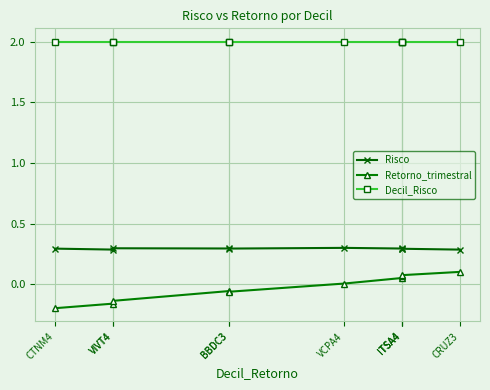

Rank the series by their average value, from highest to lowest.

Decil_Risco, Risco, Retorno_trimestral